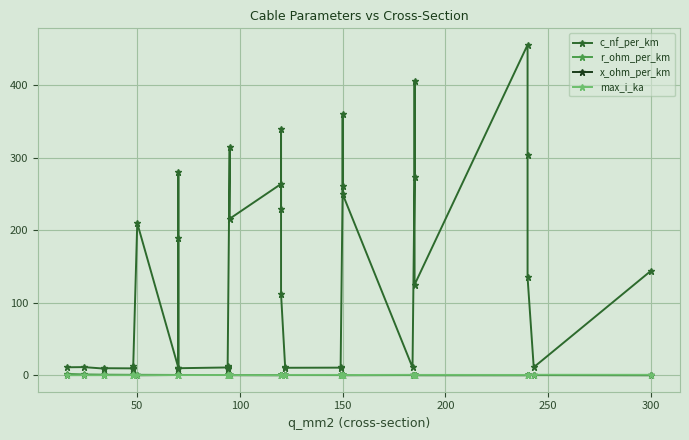

At which category does x_ohm_per_km reach its first local peak?

100